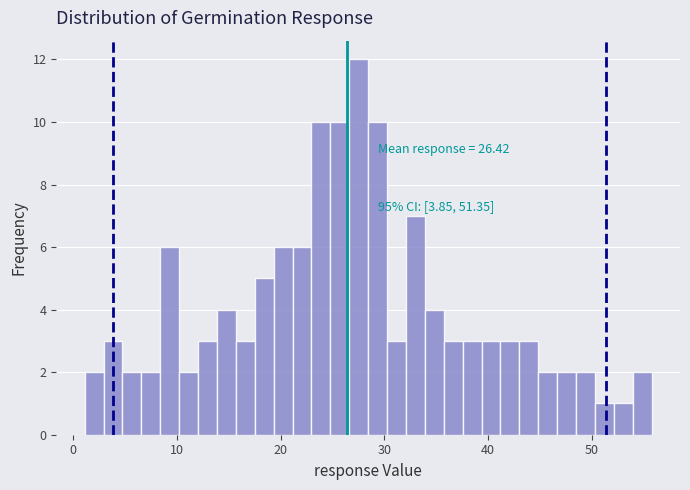

Read against the x-axis, roughly where is the centre of the tallest bar?

28